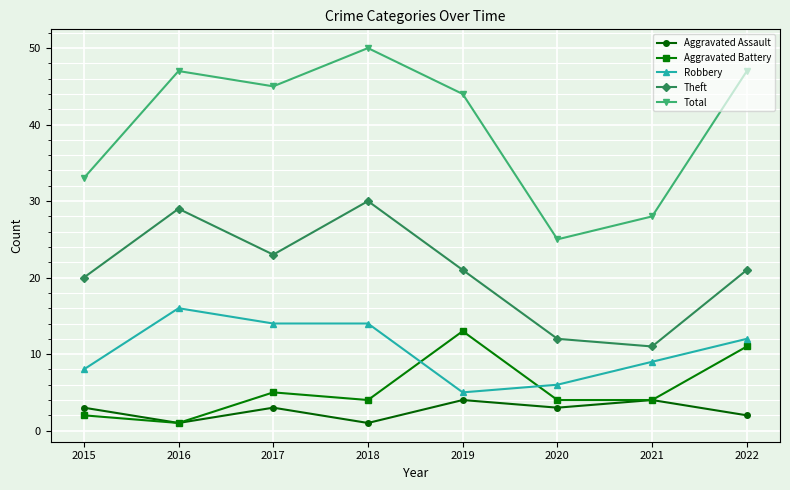

Between 2015 and 2017, which series saw the biggest shift?

Total